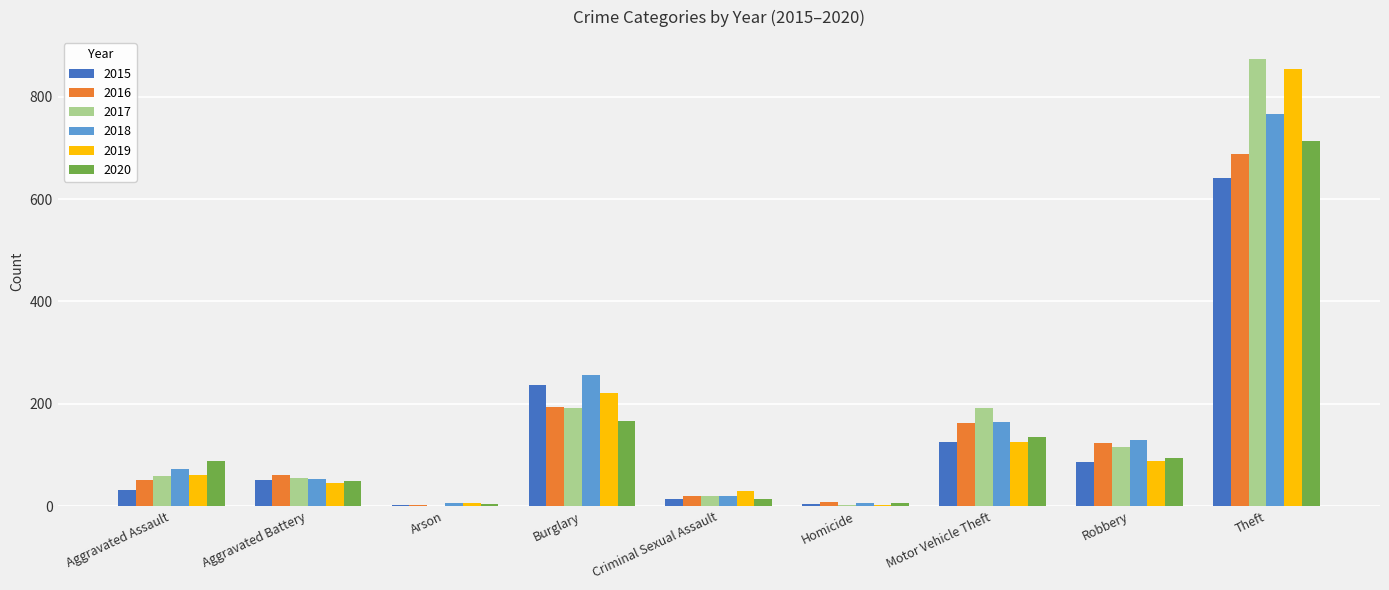

Which label corresponds to the largest value in the chart?

Theft